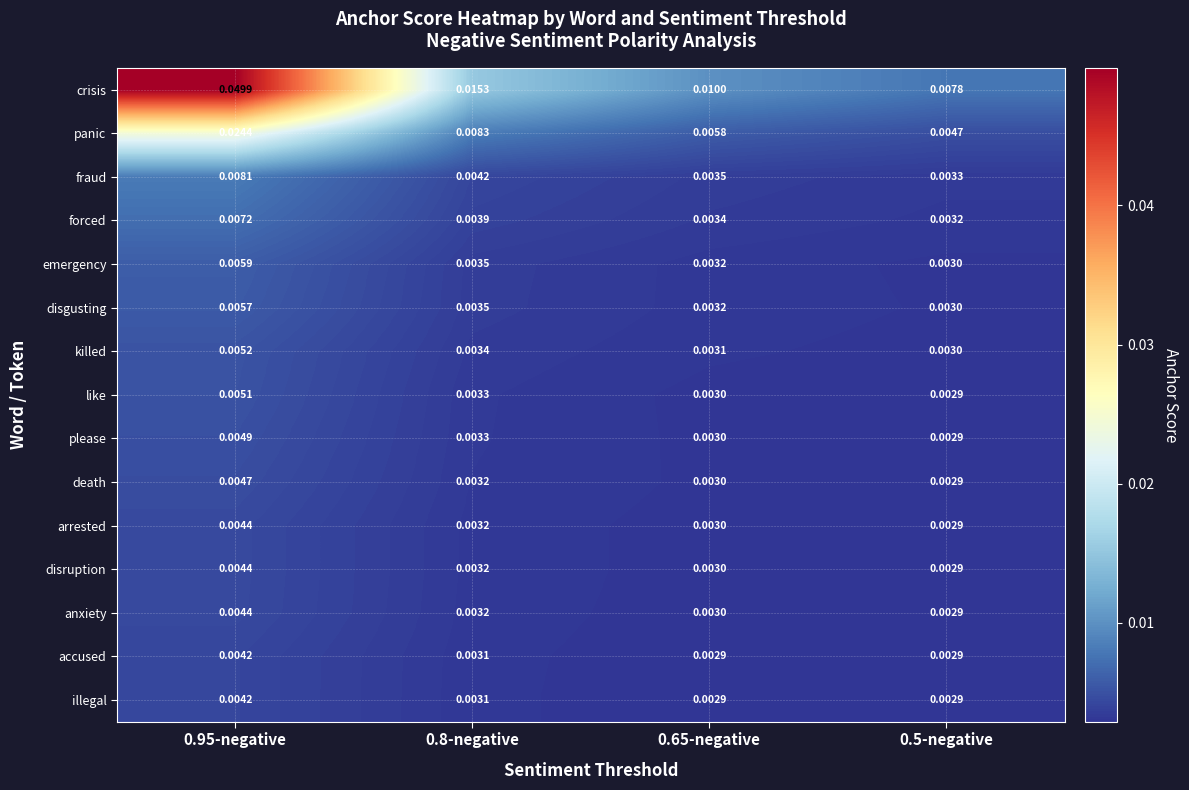

Is the value of death at 0.95-negative greater than the value of please at 0.65-negative?

Yes